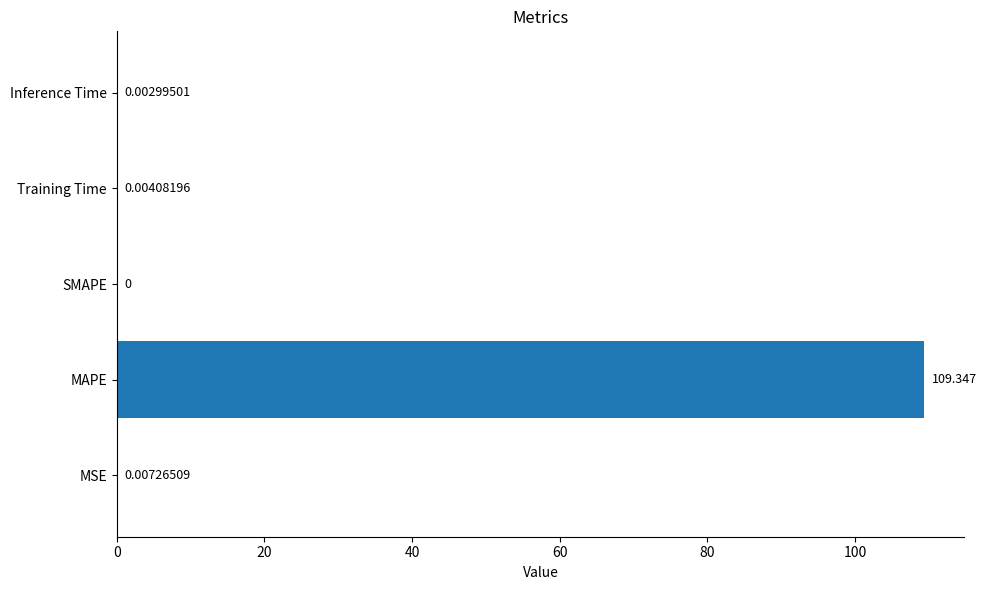

Which label corresponds to the largest value in the chart?

MAPE